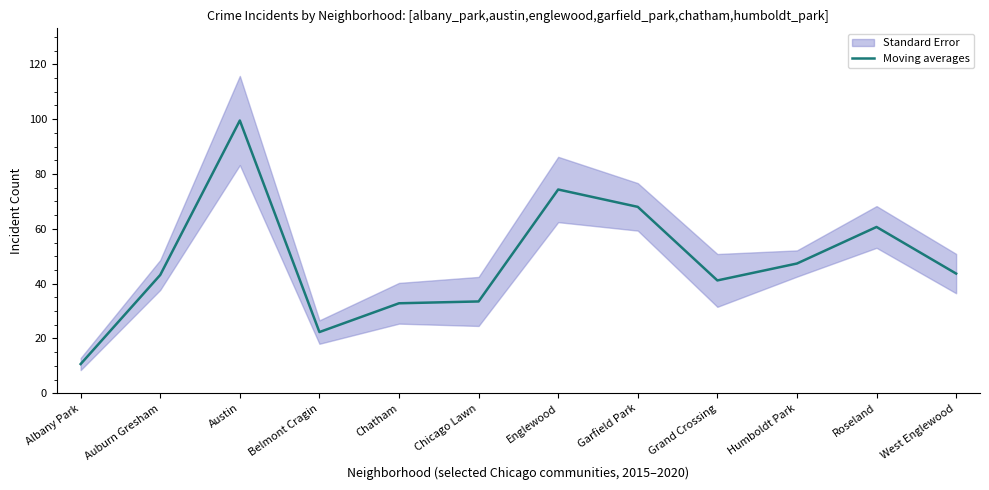

What is the label of the 4th point from the left?

Belmont Cragin